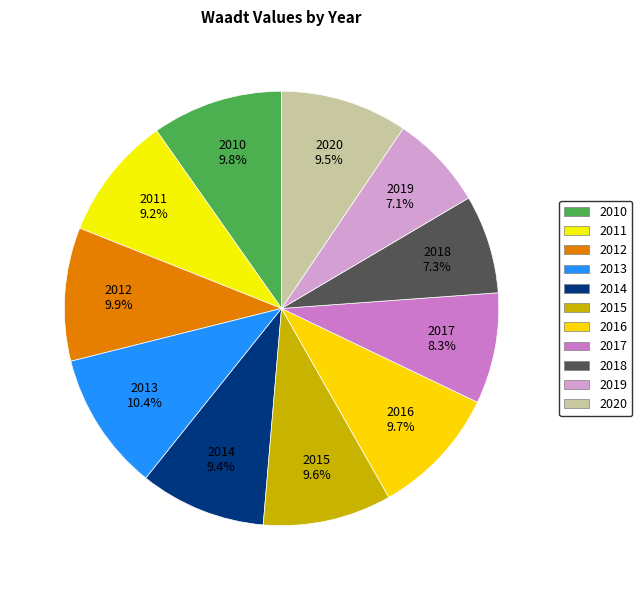

Is there a majority slice in this chart?

No